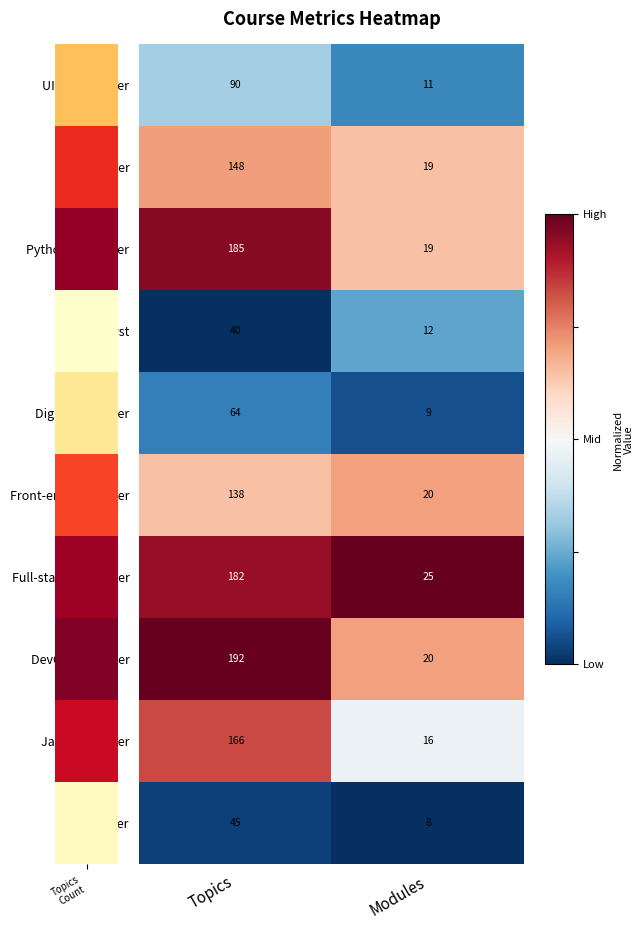

What is the sum of the DevOps engineer values at Modules and Topics?

212